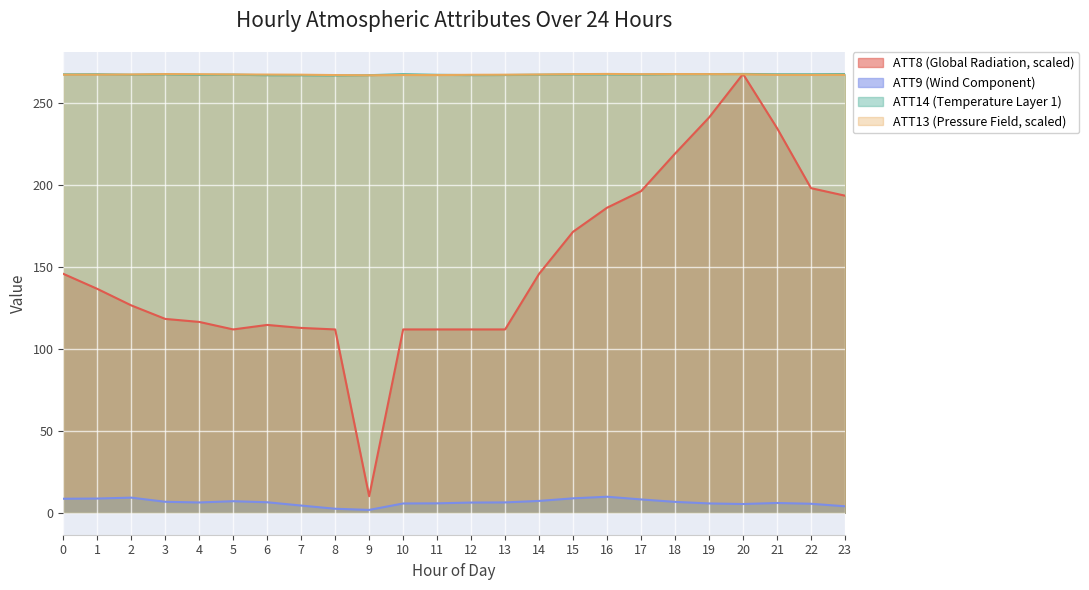

In ATT13 (Temp 1), how many points are higher than both neighbors (excluding endpoints)?

4